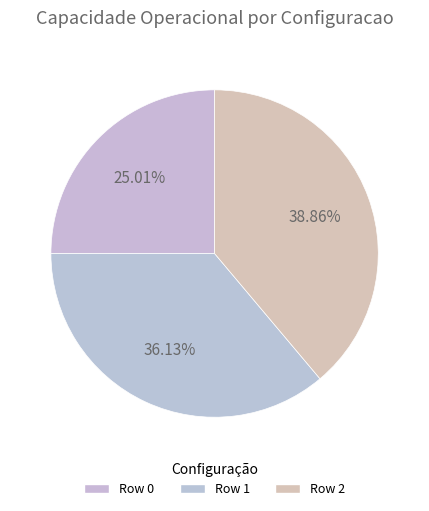

To the nearest percent, what is the combined percentage of Row 2 and Row 0?

64%